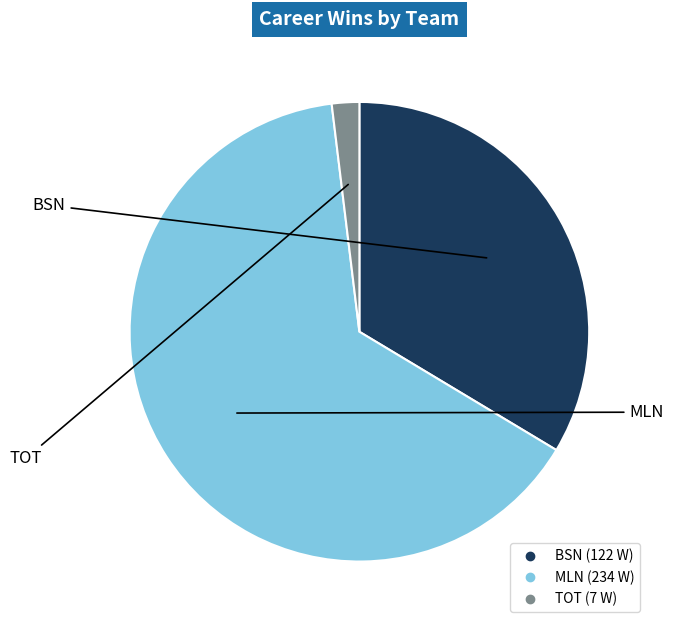

Does any single category account for the majority?

Yes